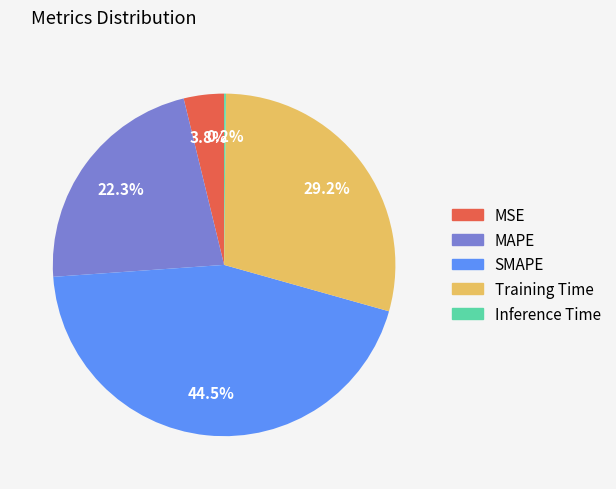

The MSE slice represents 16% of the pie. True or false?

False